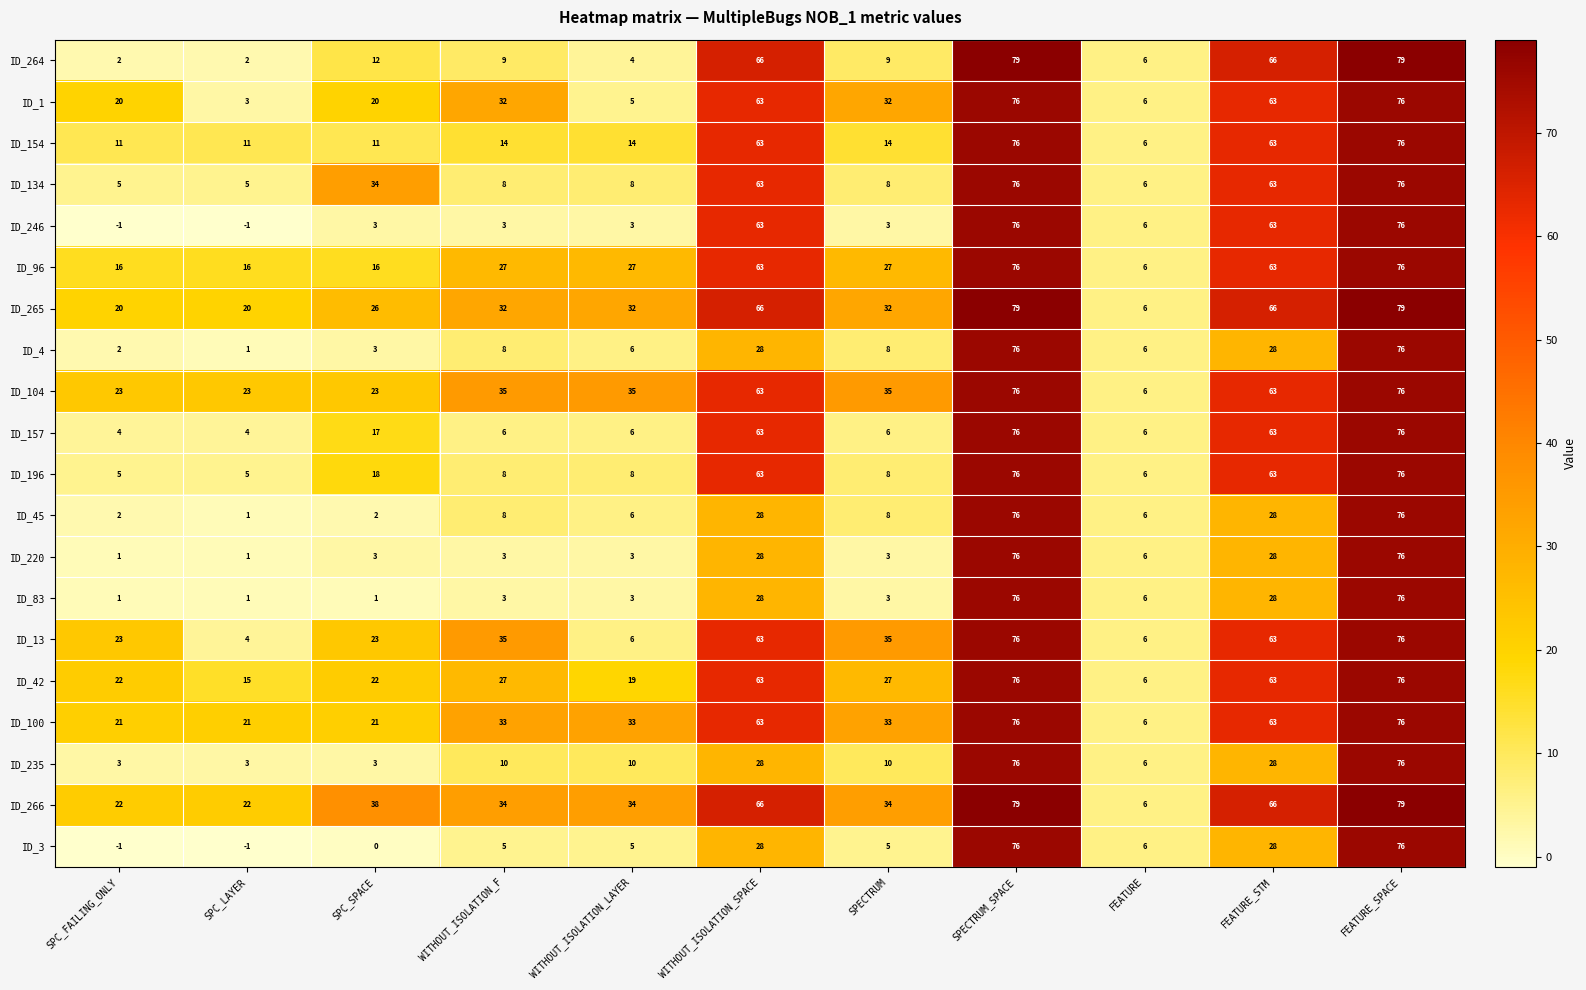

What is the spread (max minus min) of values at SPC_SPACE?

38